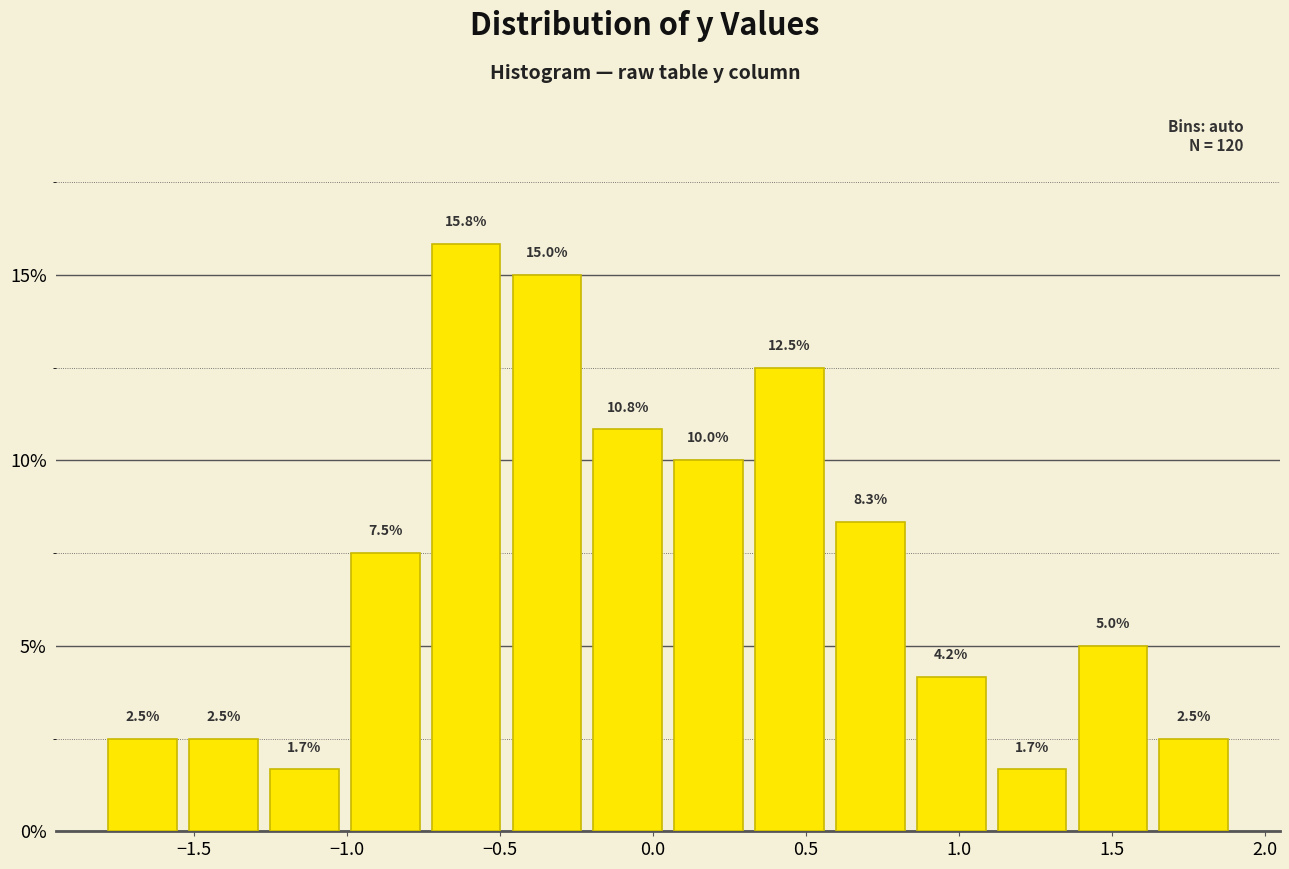

What is the height of the bar covering 1.10 to 1.35 on the x-axis? The bar edges are not printed on the chart, so give them approximately, as read against the axis.

1.7